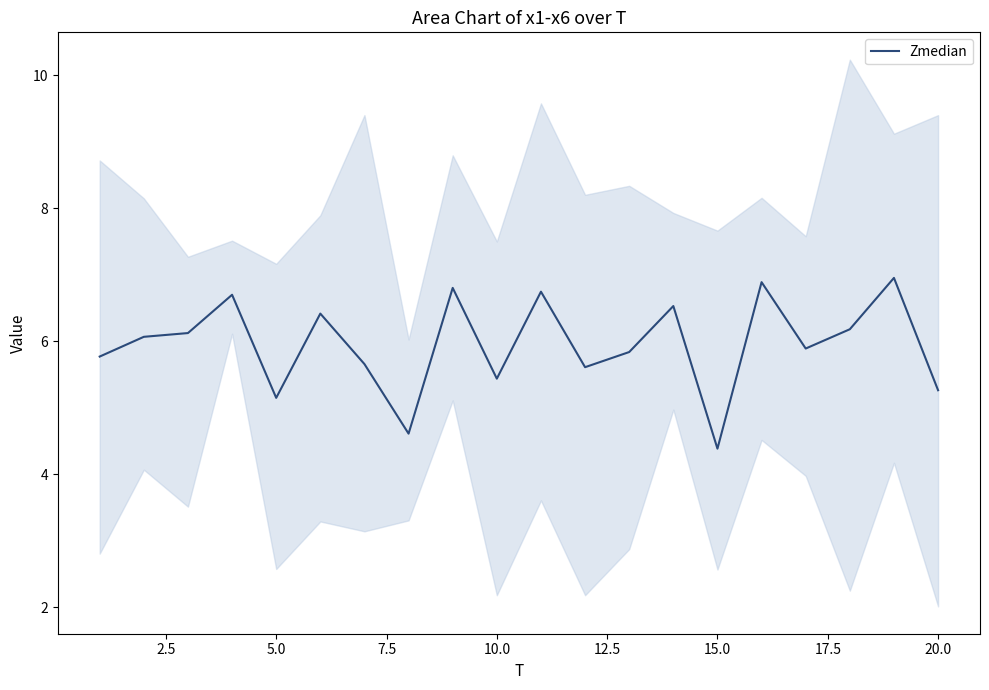

What is the minimum value for Zmedian?

4.4